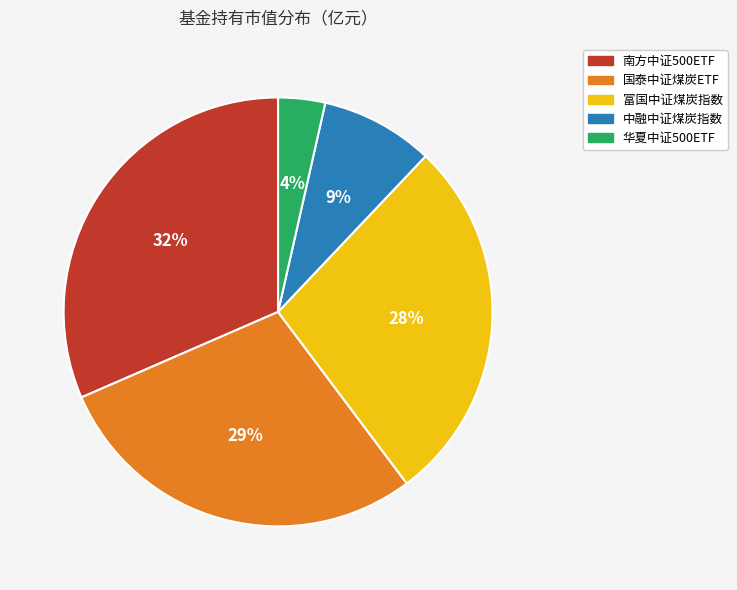

Is 国泰中证煤炭ETF the majority of the pie?

No